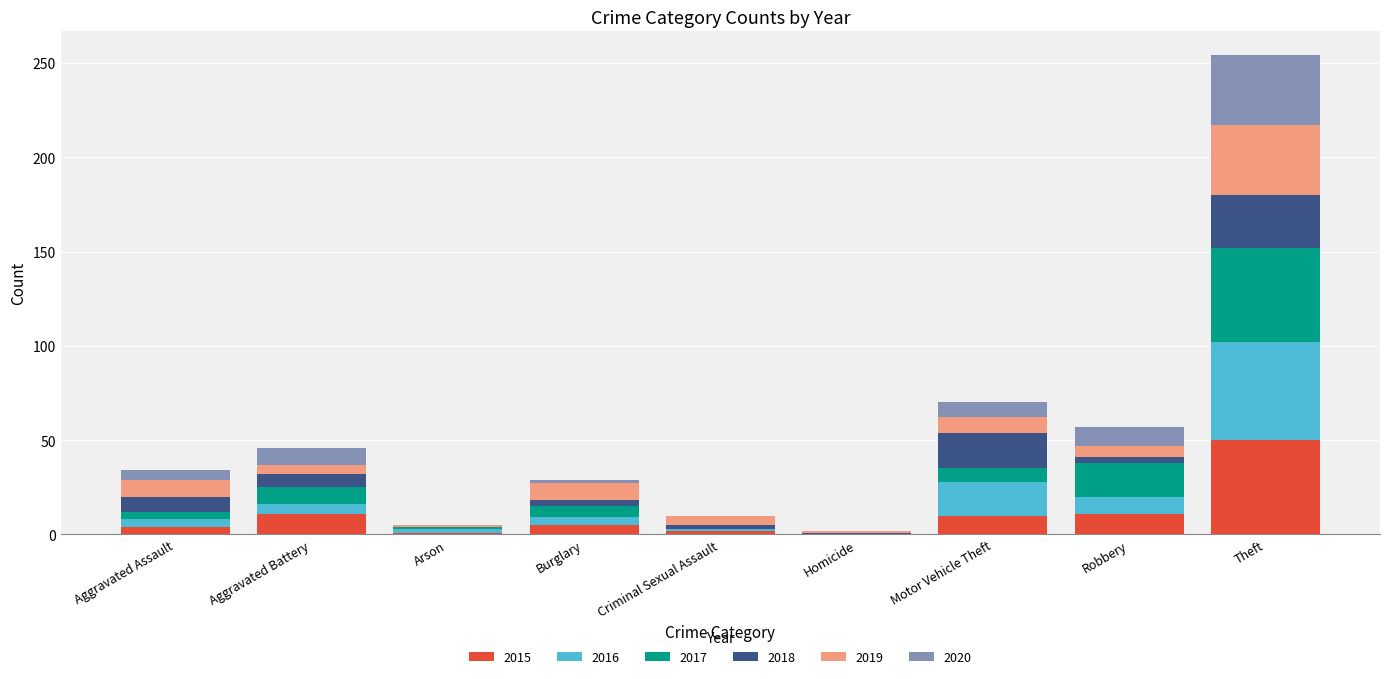

What are all the series names shown in the legend?

2015, 2016, 2017, 2018, 2019, 2020